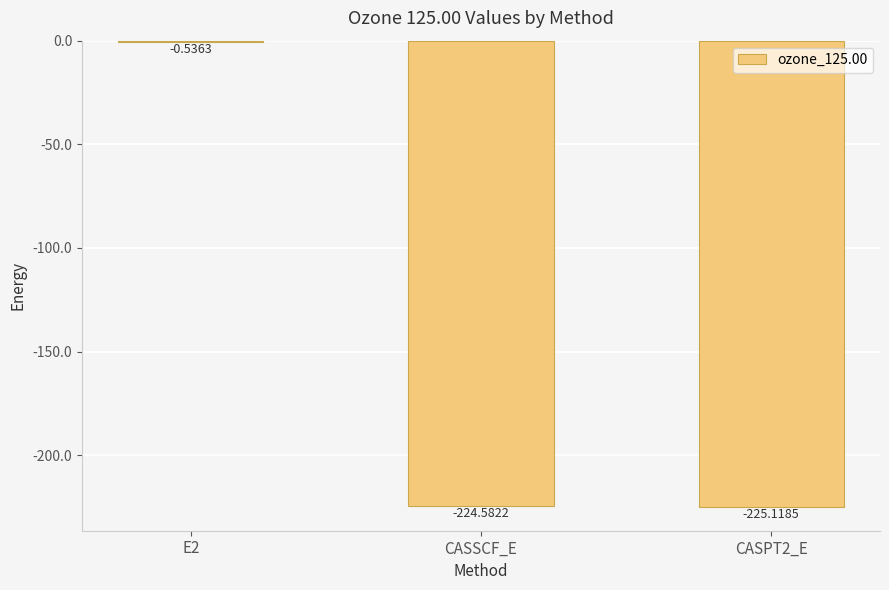

What is the sum of the values at E2 and CASSCF_E?

-225.1